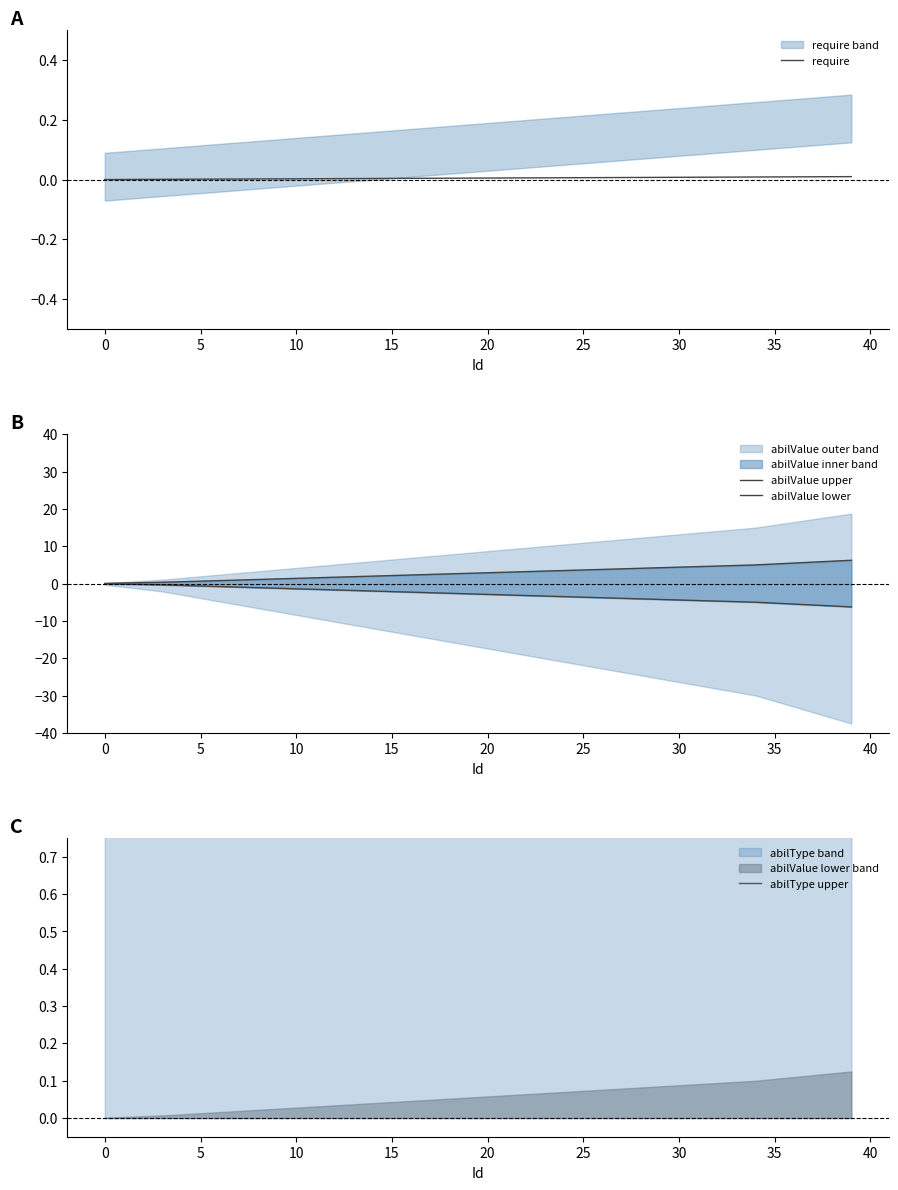

The abilValue lower series shows -3.0 at 21. True or false?

True